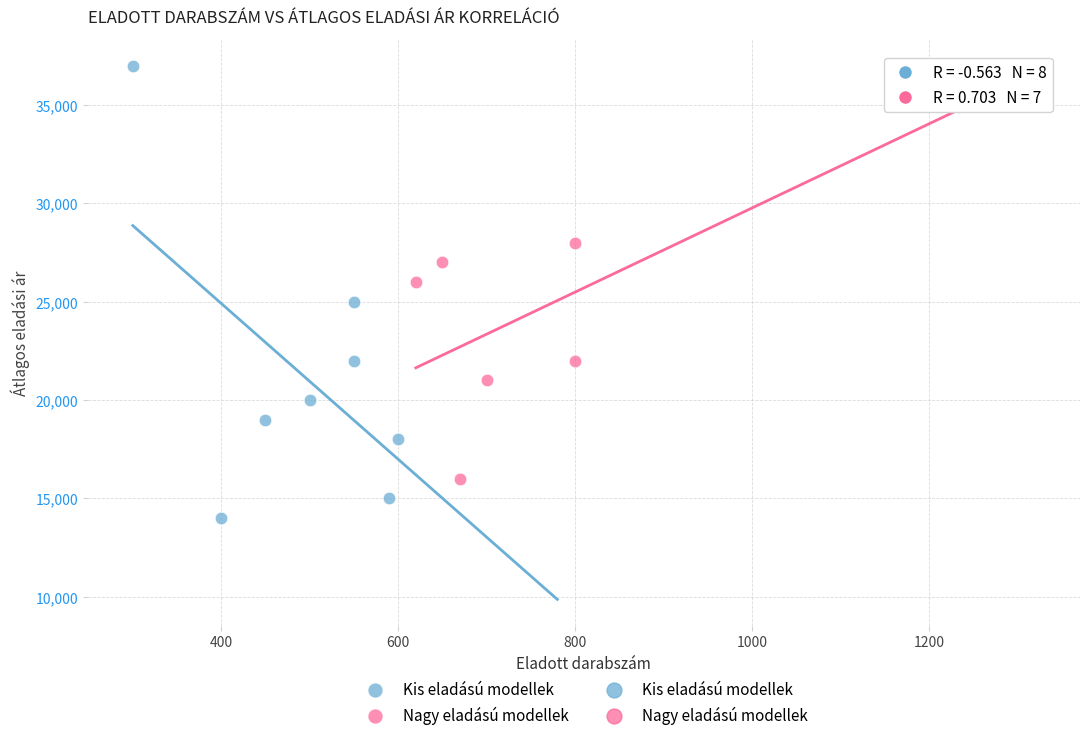

Which series contains the lowest Y value?

Kis eladású modellek